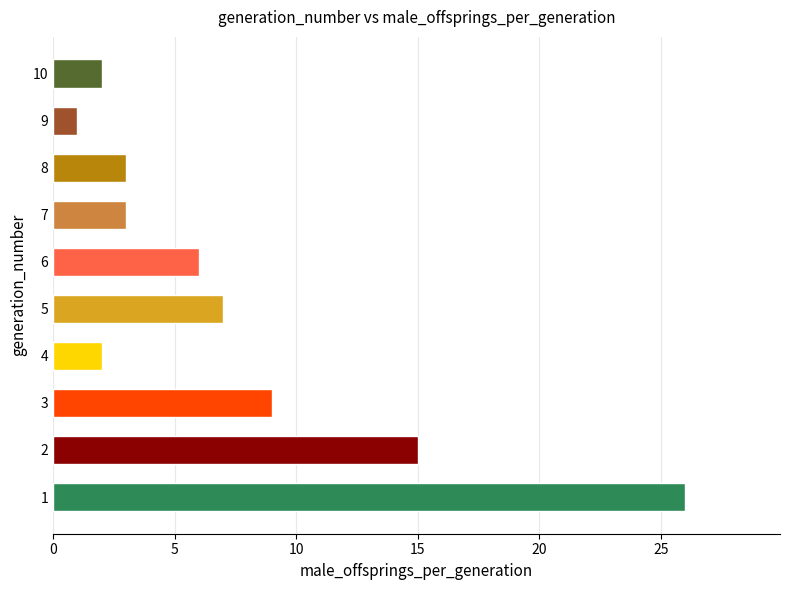

Which label corresponds to the smallest value in the chart?

9